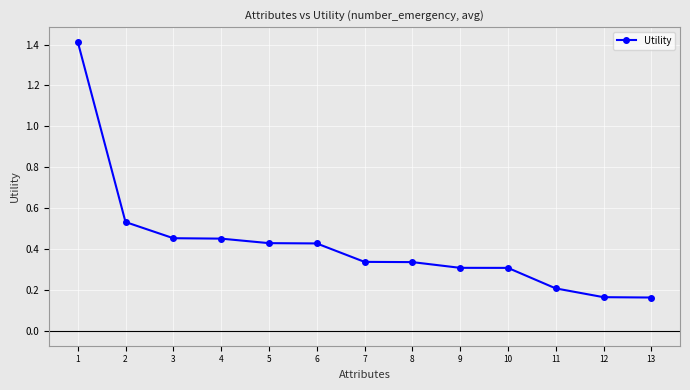

The value at 2 is 0.3. True or false?

False